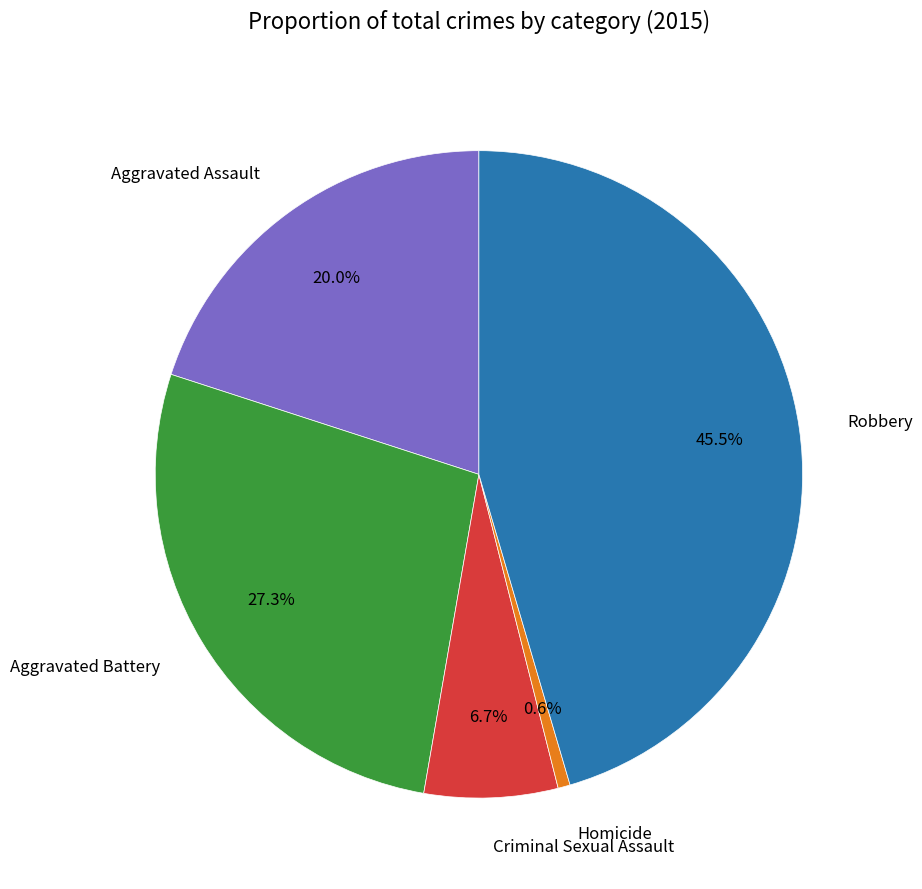

Does any single category account for the majority?

No